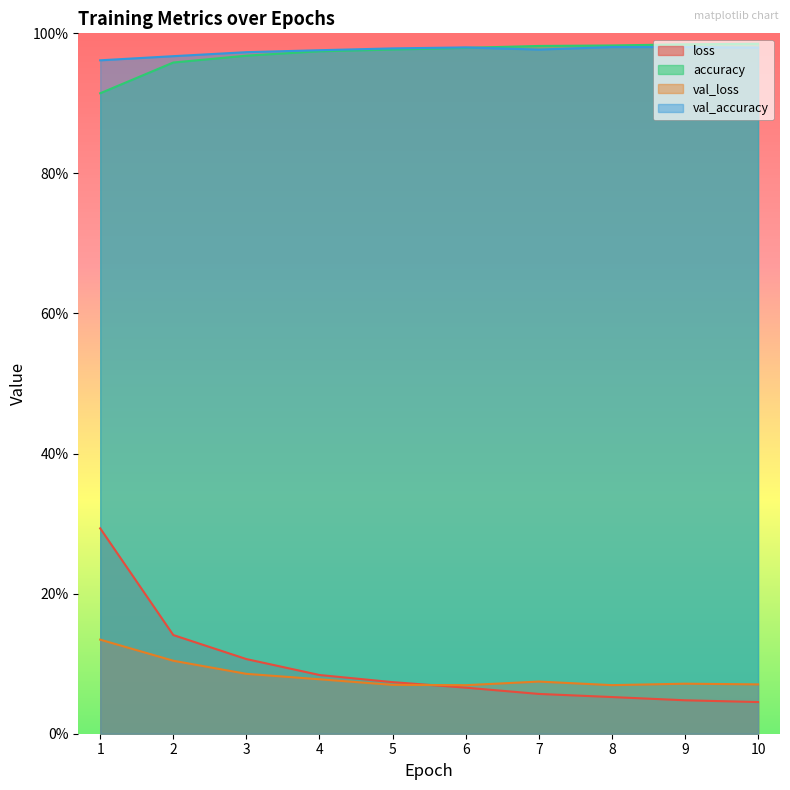

What are all the series names shown in the legend?

loss, accuracy, val_loss, val_accuracy